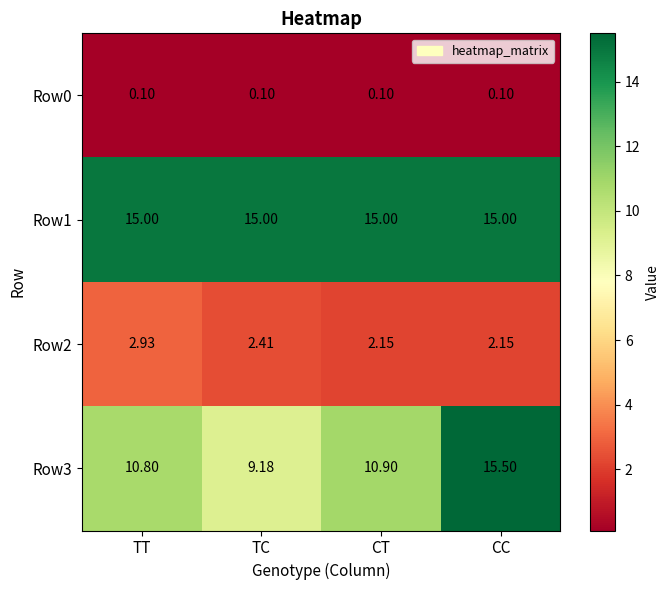

Which category has the highest value across all series?

CC